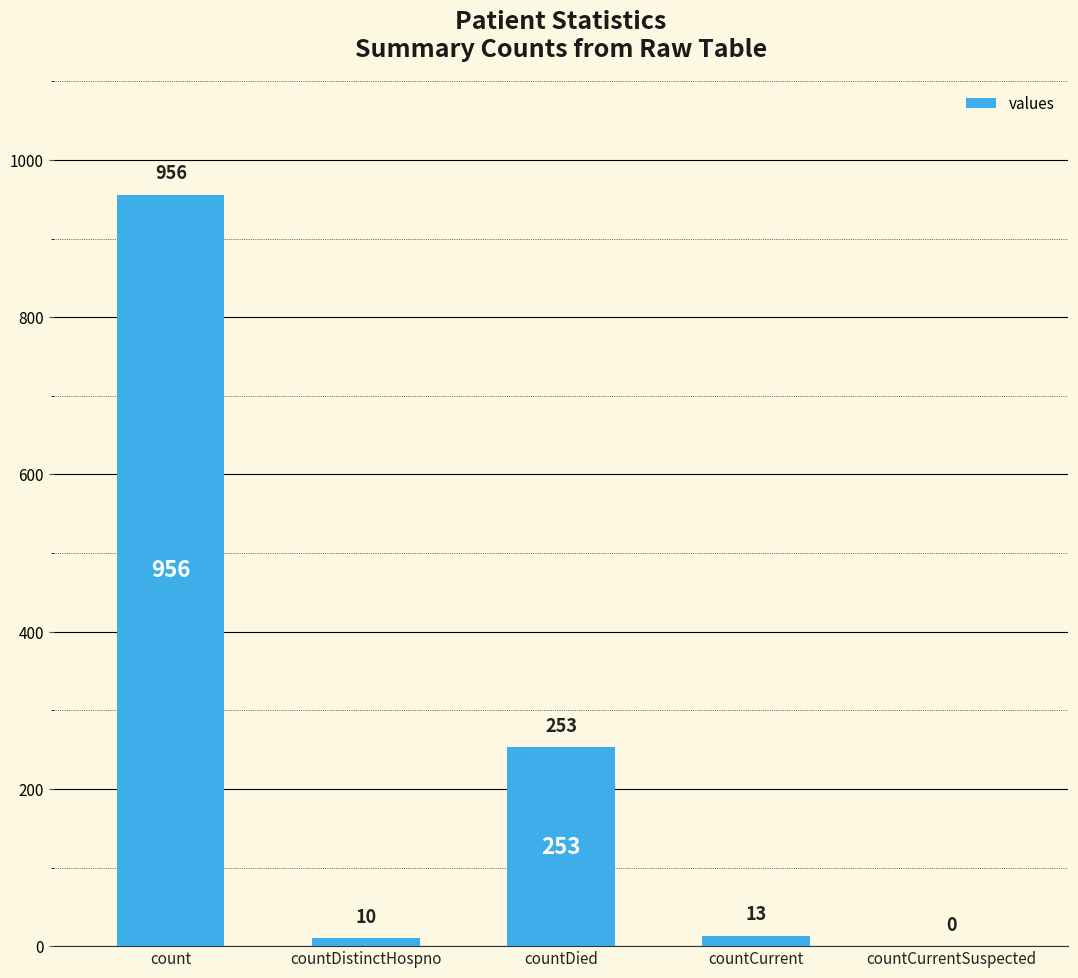

How many positive values are there?

4